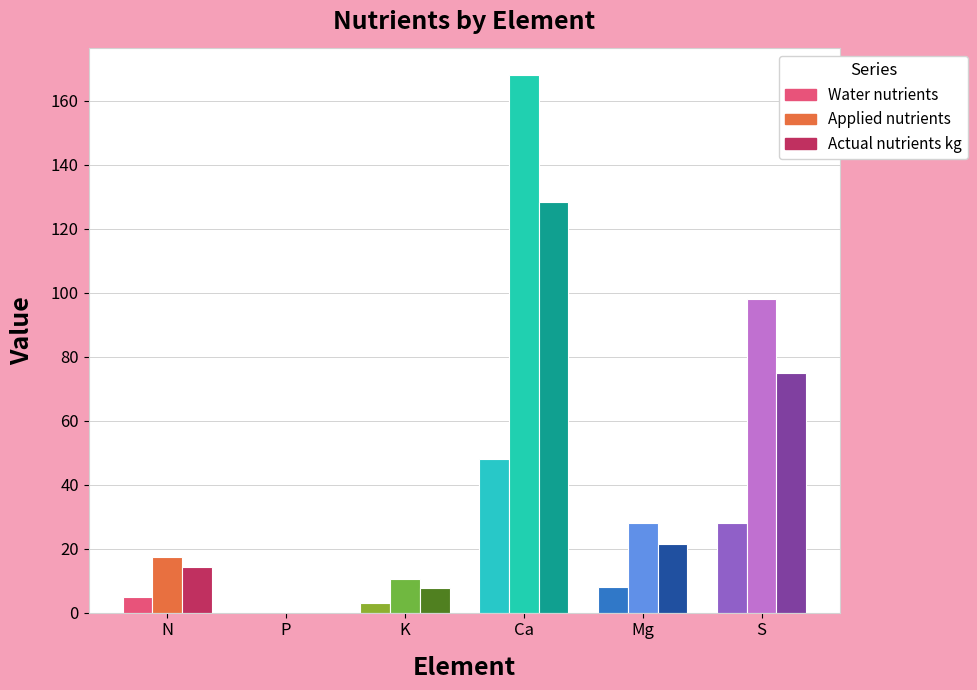

Which category has the highest value in the Applied nutrients series?

Ca